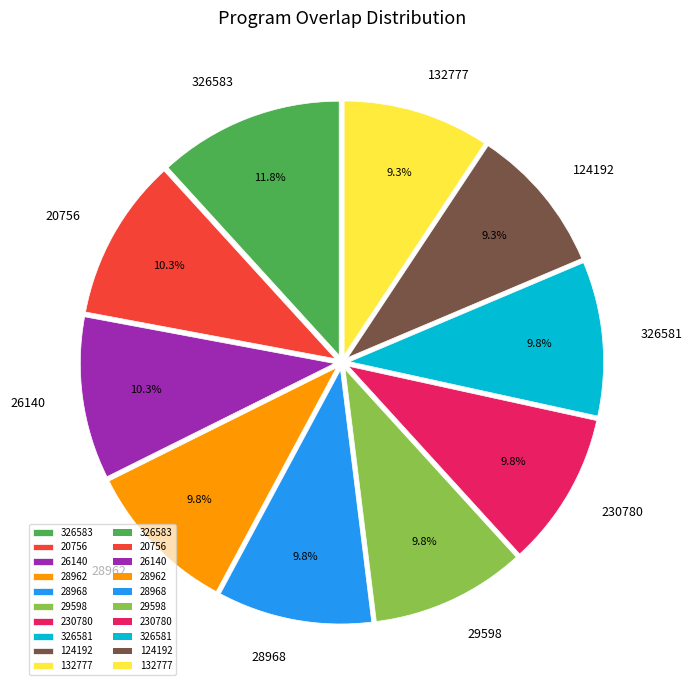

Combined, do 26140 and 132777 account for over 50%?

No